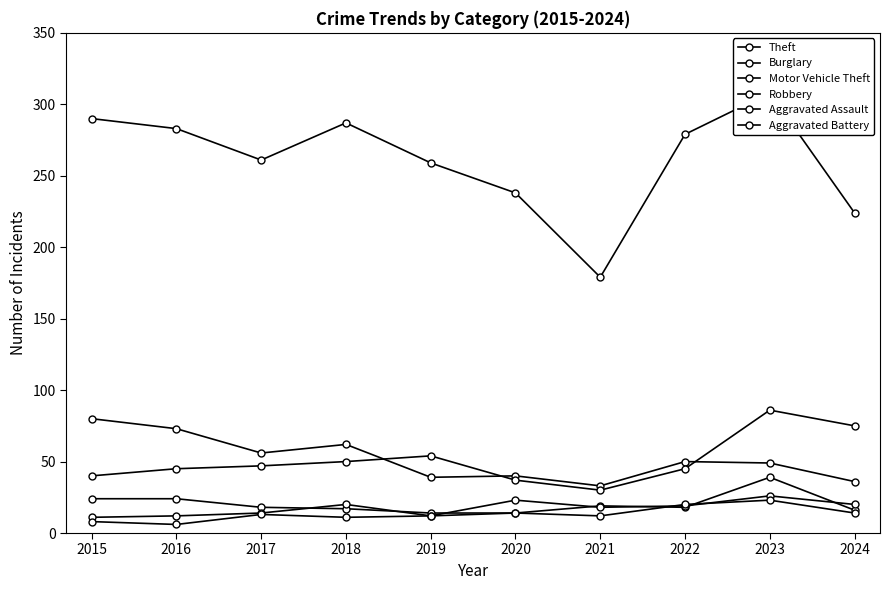

Rank the categories by Aggravated Battery value from lowest to highest.

2016, 2015, 2018, 2019, 2021, 2017, 2020, 2024, 2022, 2023